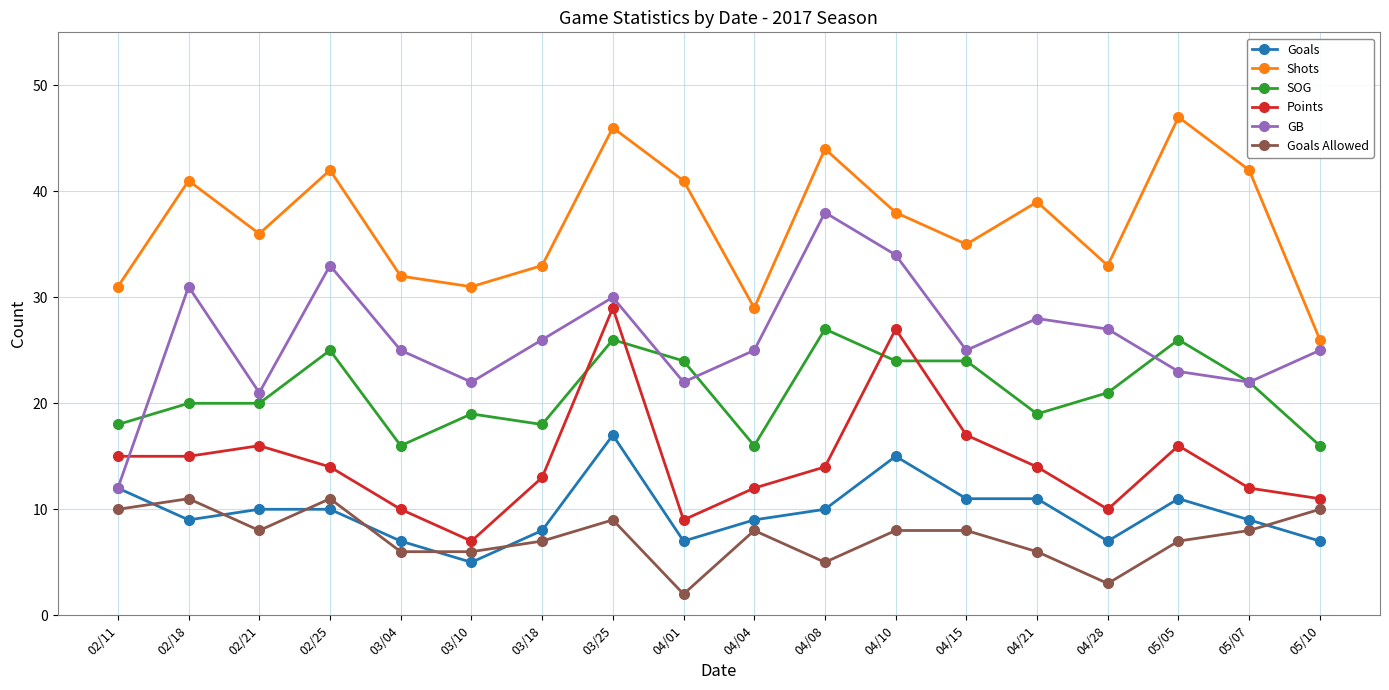

Is the value of Shots at 05/07 greater than the value of Goals Allowed at 04/21?

Yes